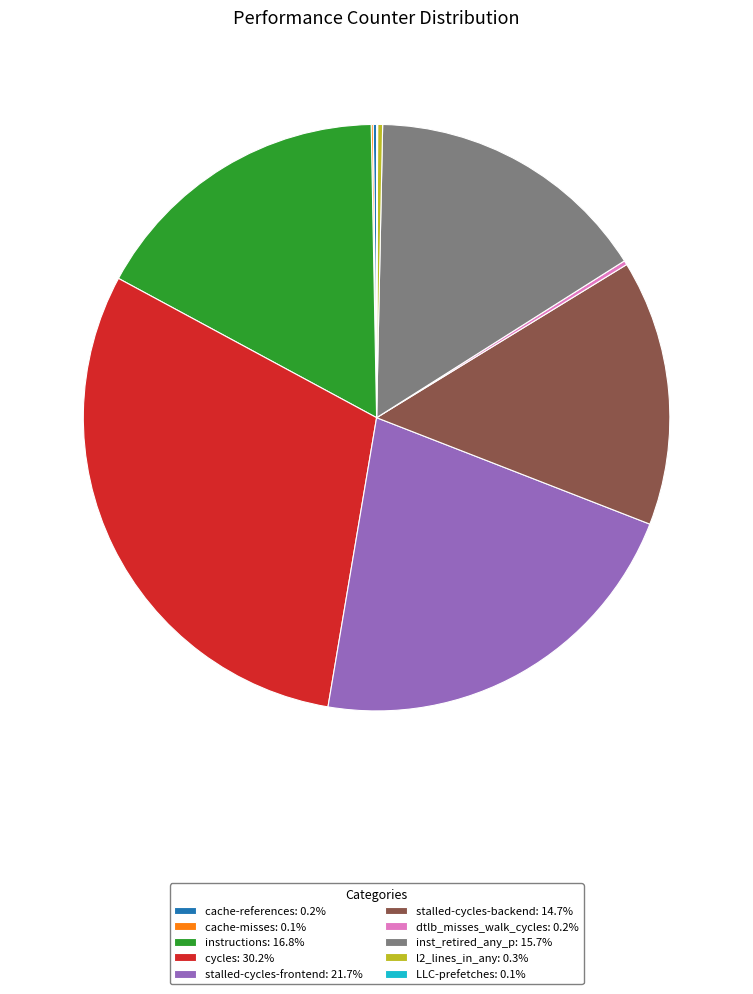

Which slice is the largest?

cycles